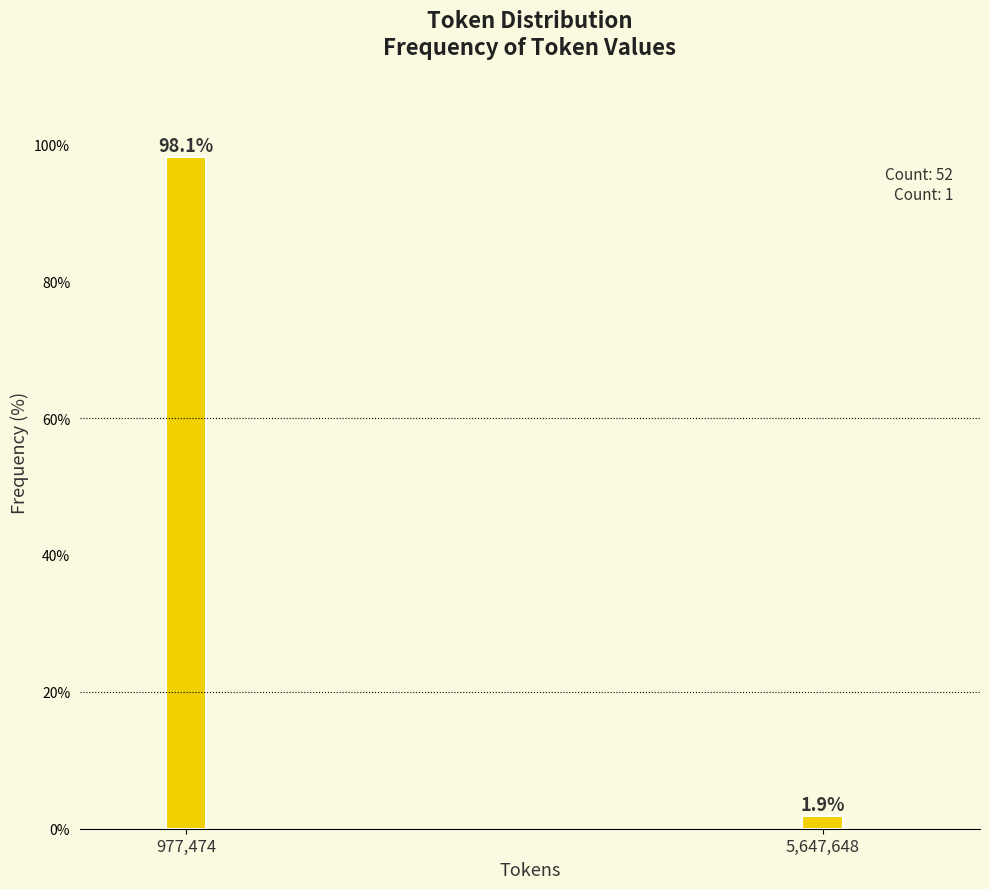

Reading left to right, extract all data points from this chart.

98.1	1.9